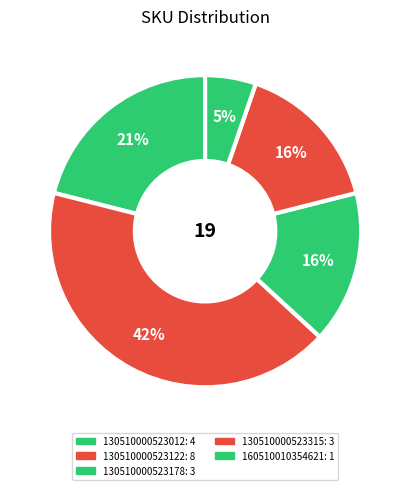

Count the number of slices in the pie.

5